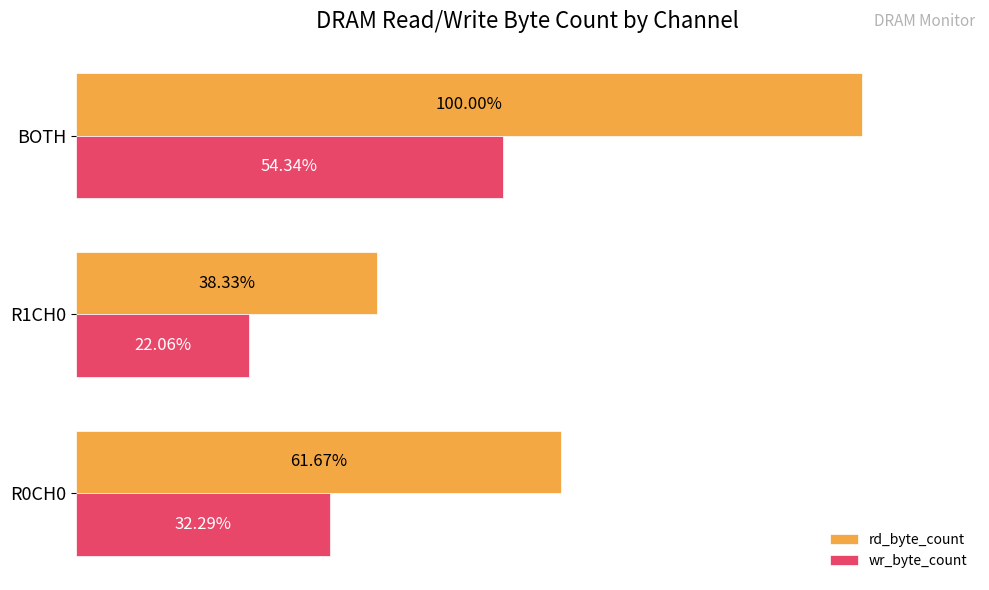

Between R0CH0 and BOTH, which series saw the biggest shift?

rd_byte_count